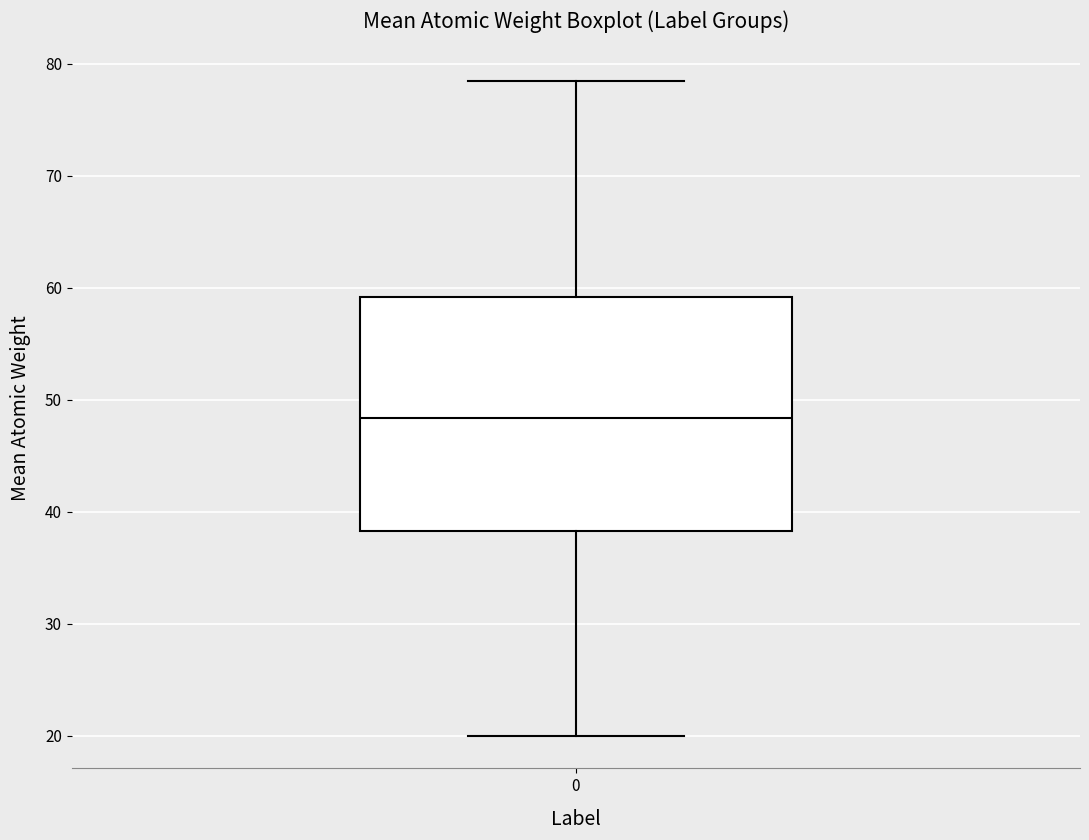

Read this box plot against the y-axis: the position of the median line, the range covered by the box, and the ends of both whiskers. The values are not printed on the chart, so give them approximately, as read against the axis.

median 48, box 38 to 59, whiskers 20 to 78